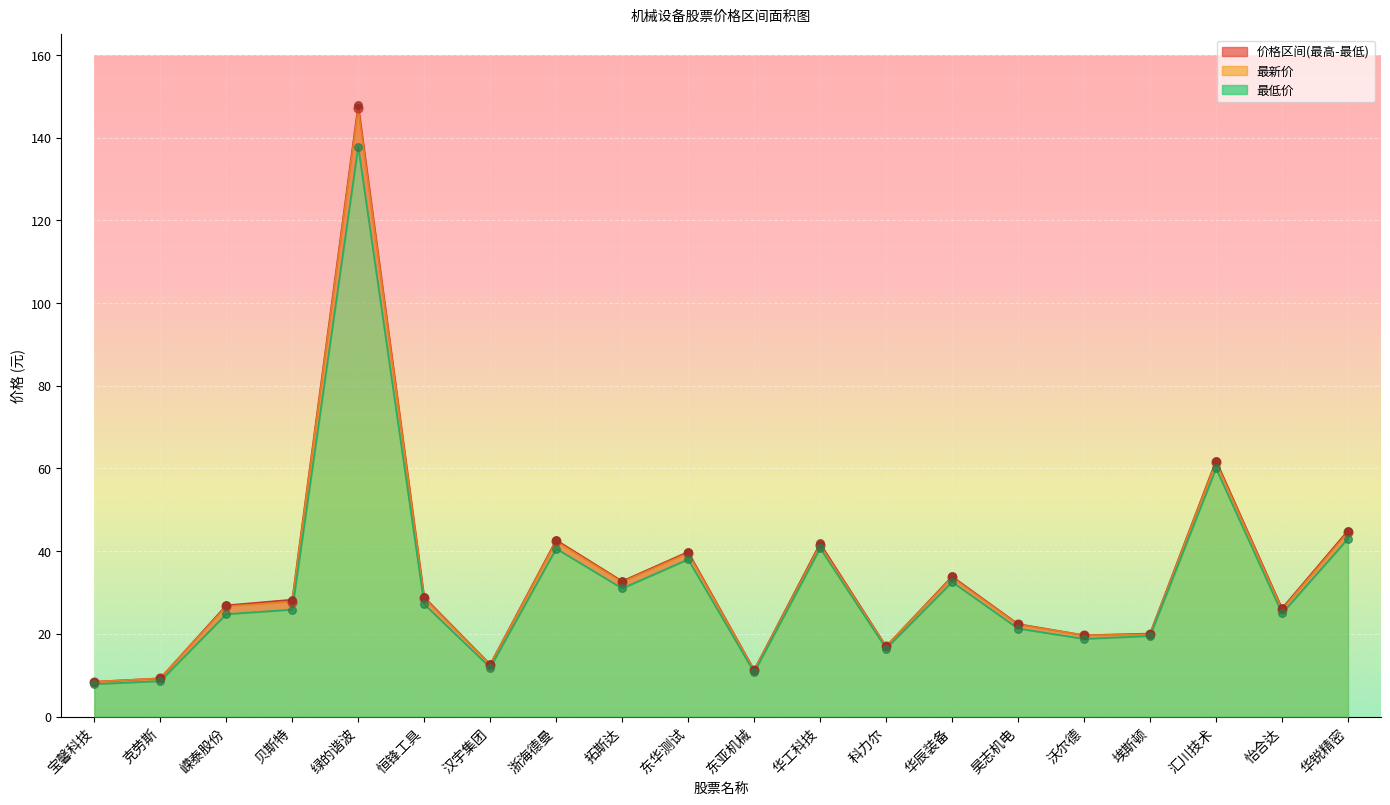

Which series has the largest total across all categories?

最高